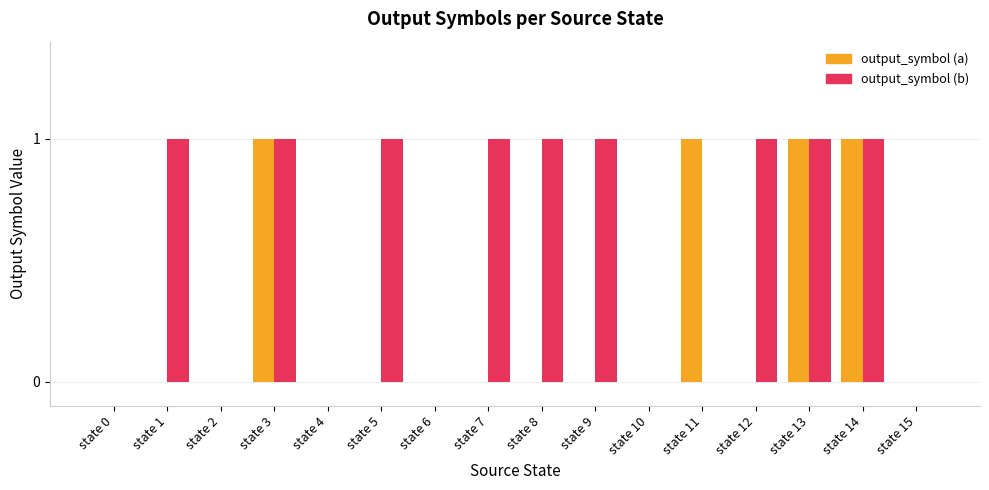

Is the value of output_symbol (b) at state 12 greater than the value of output_symbol (a) at state 10?

Yes